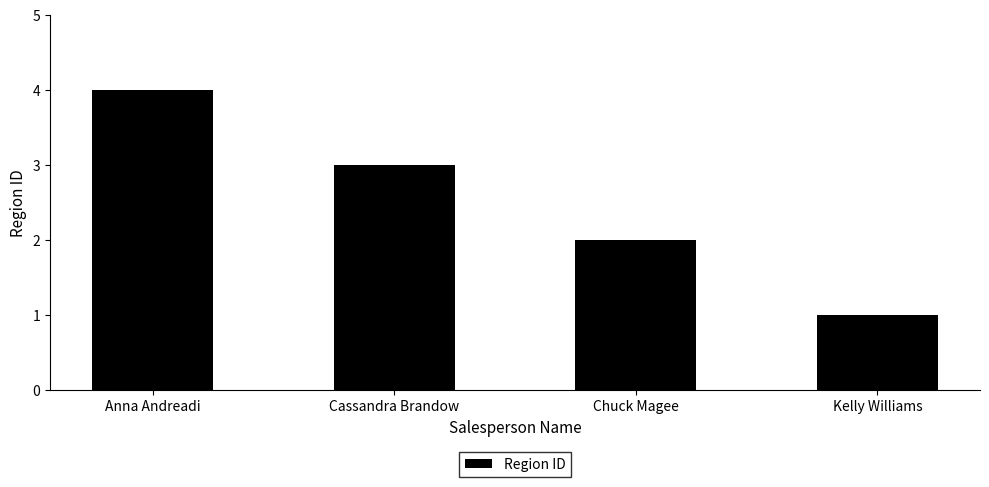

Is it true that the value at Anna Andreadi is 6?

False